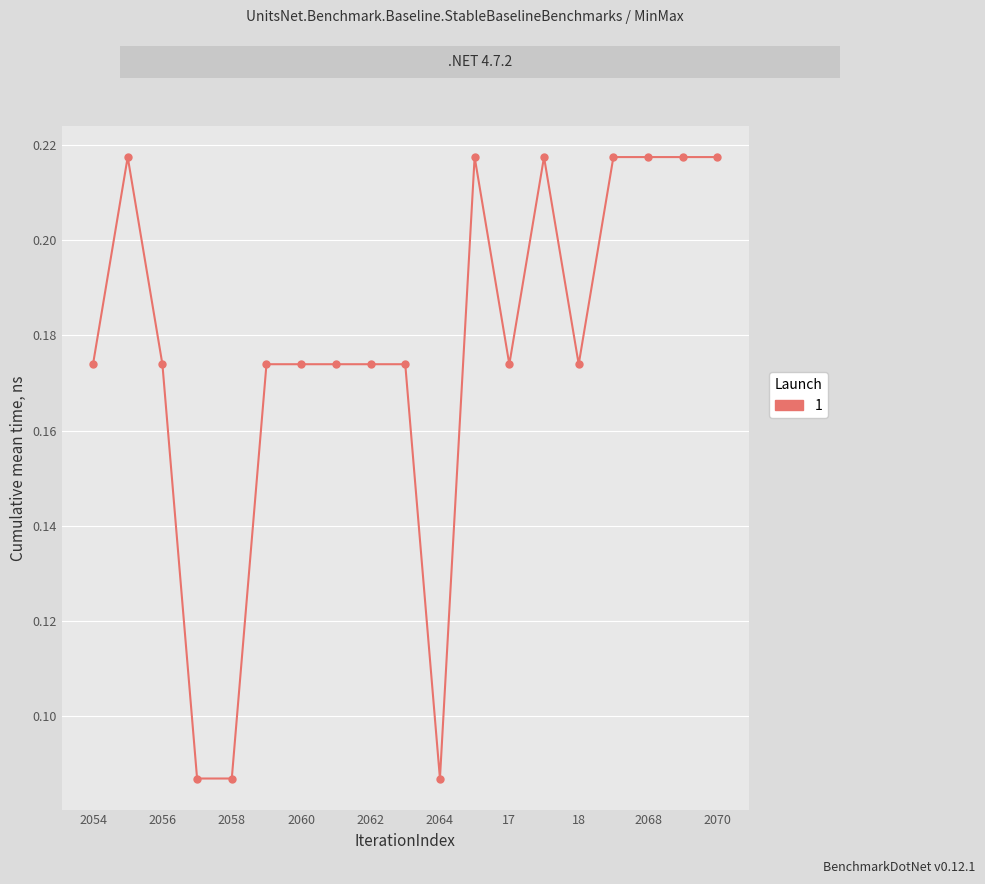

What is the sum of all values?

3.3